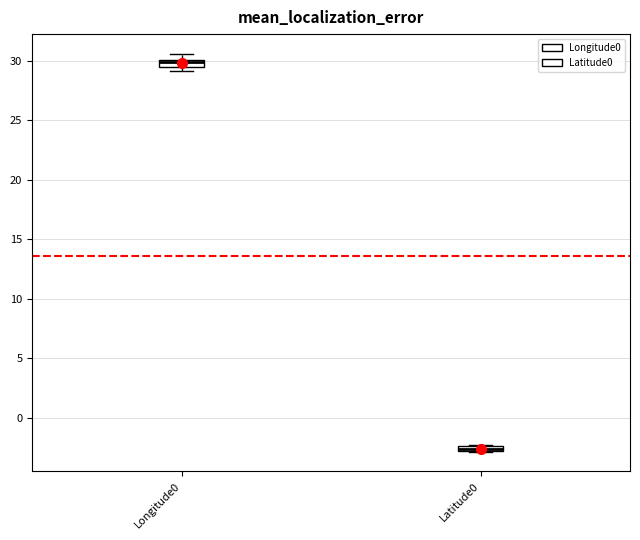

Where is the lower edge of the box for Latitude0 on the y-axis? The values are not printed on the chart, so give them approximately, as read against the axis.

-3.0